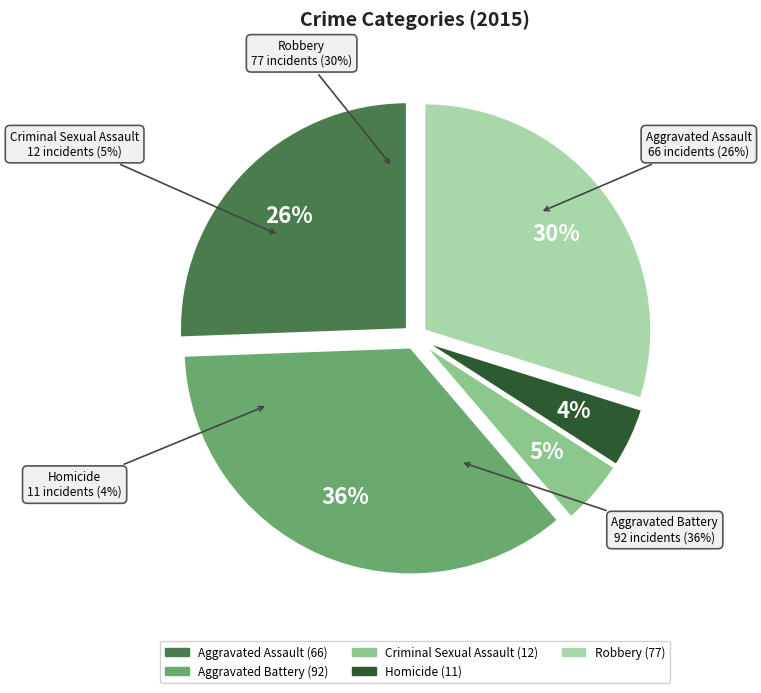

To the nearest percent, what portion does Aggravated Assault represent?

26%